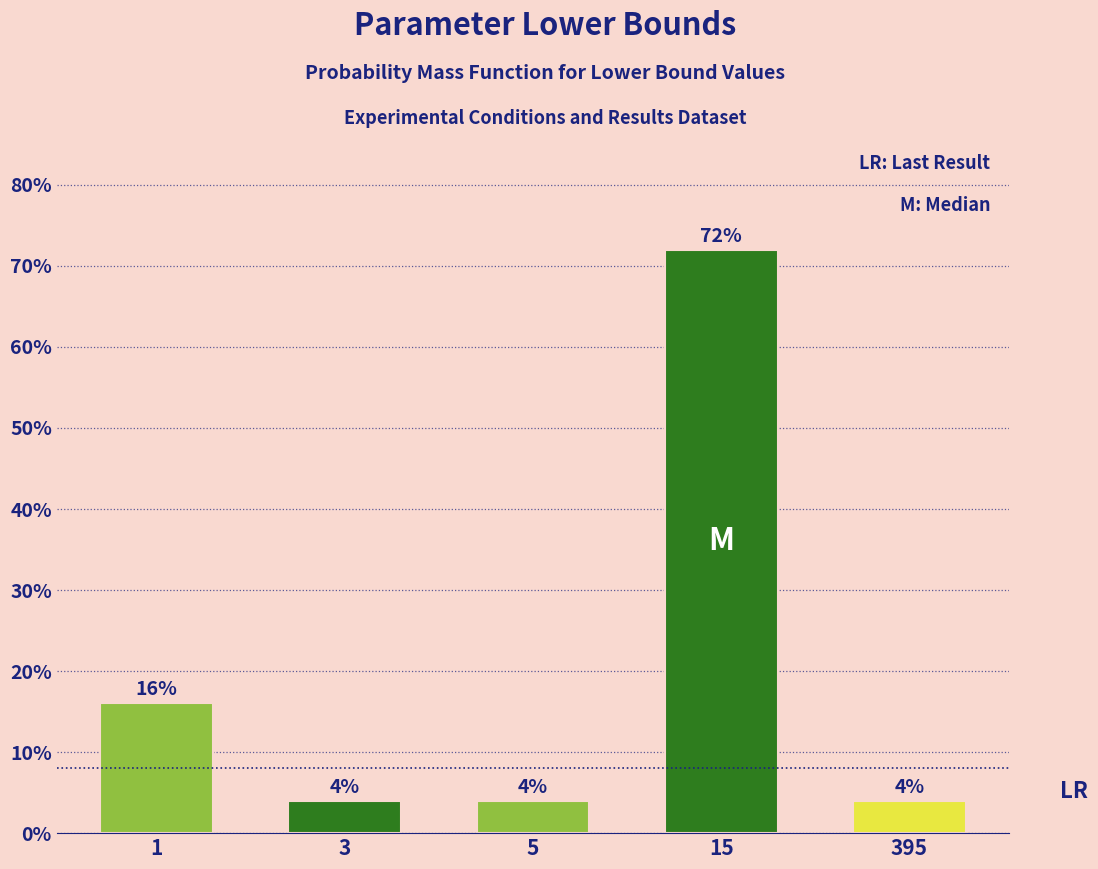

Reading left to right, what are all the values shown in this chart?

16	4	4	72	4